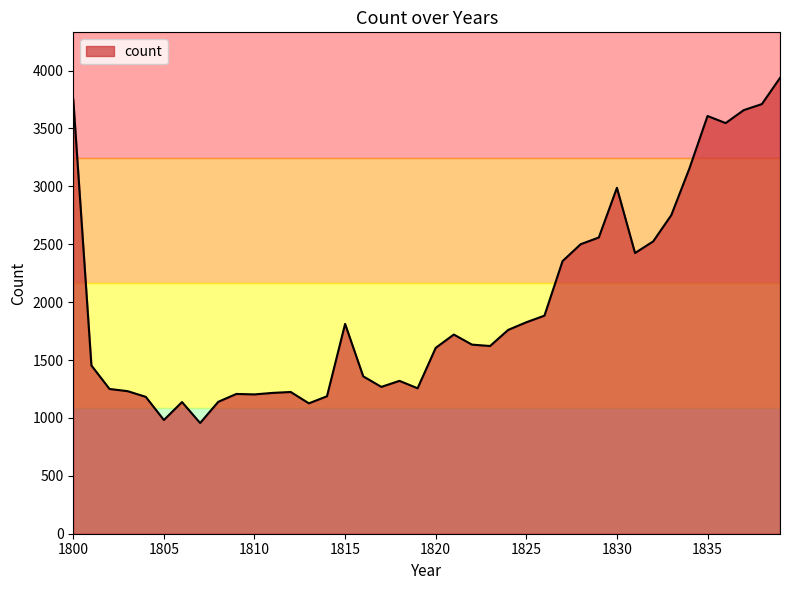

What is the value of the 18th point from the left?

1268